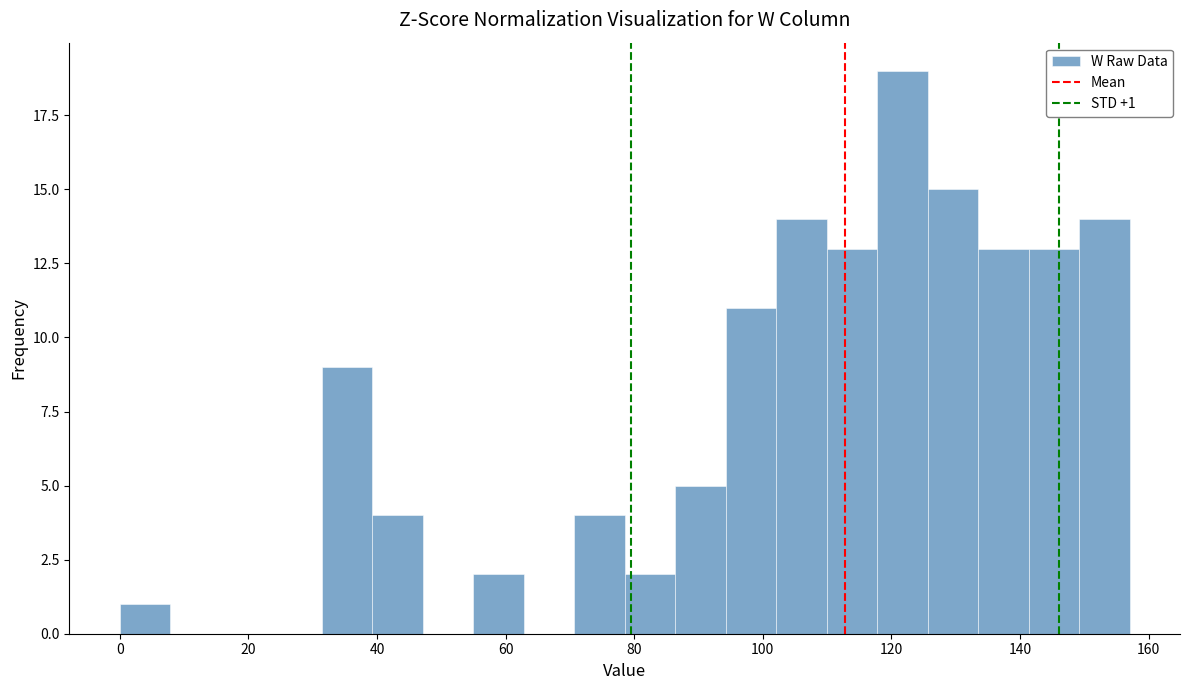

Around what value on the x-axis is the tallest bar? Give the approximate position of its centre, as read against the axis.

122